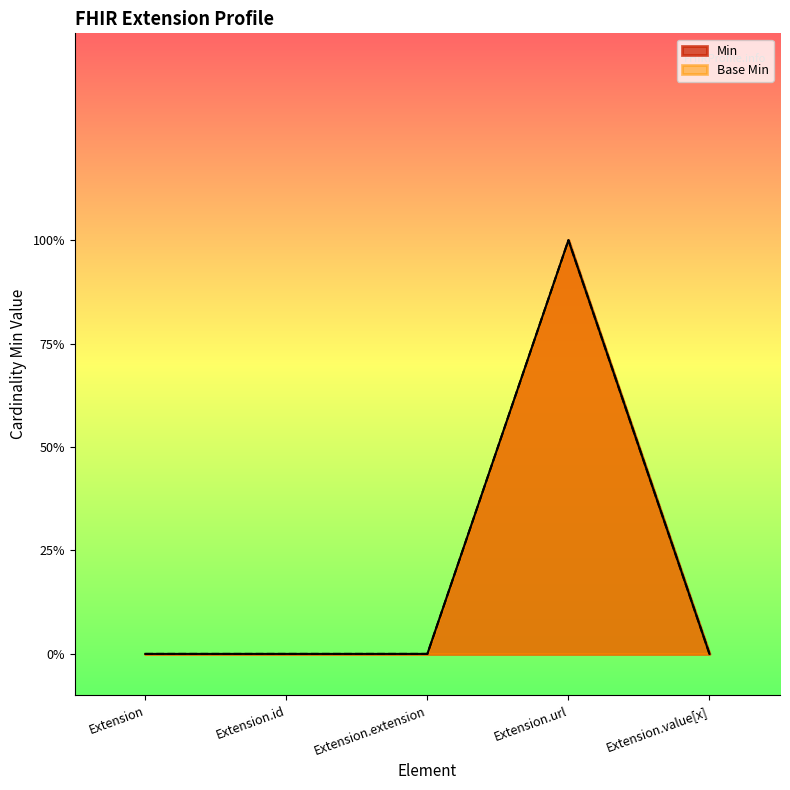

True or false: Min and Base Min cross at least once.

False